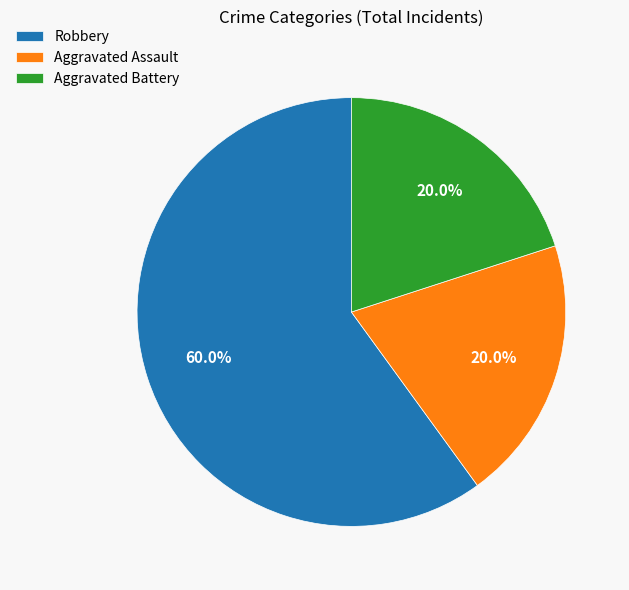

Which category has the biggest portion of the pie?

Robbery